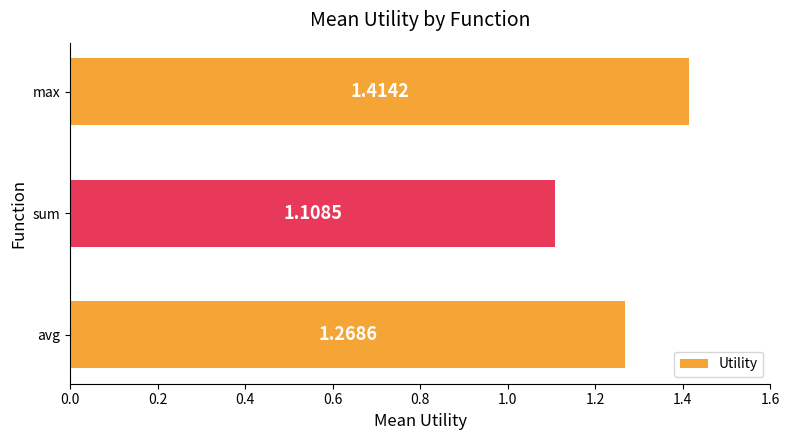

Where is the data nearest to the value 1?

sum